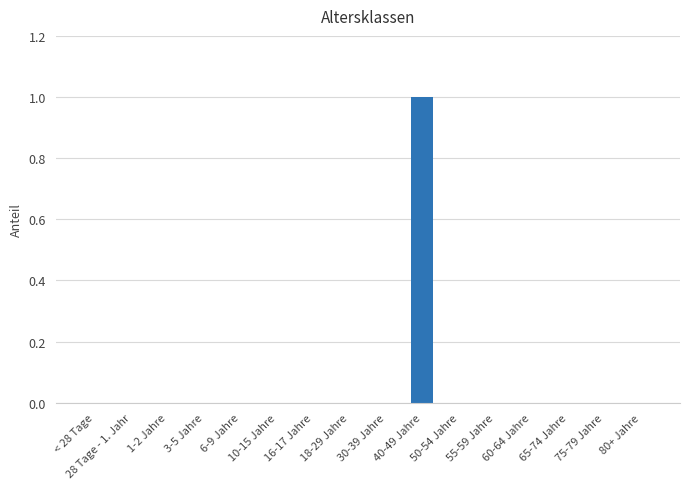

How many values are between 0 and 1?

16